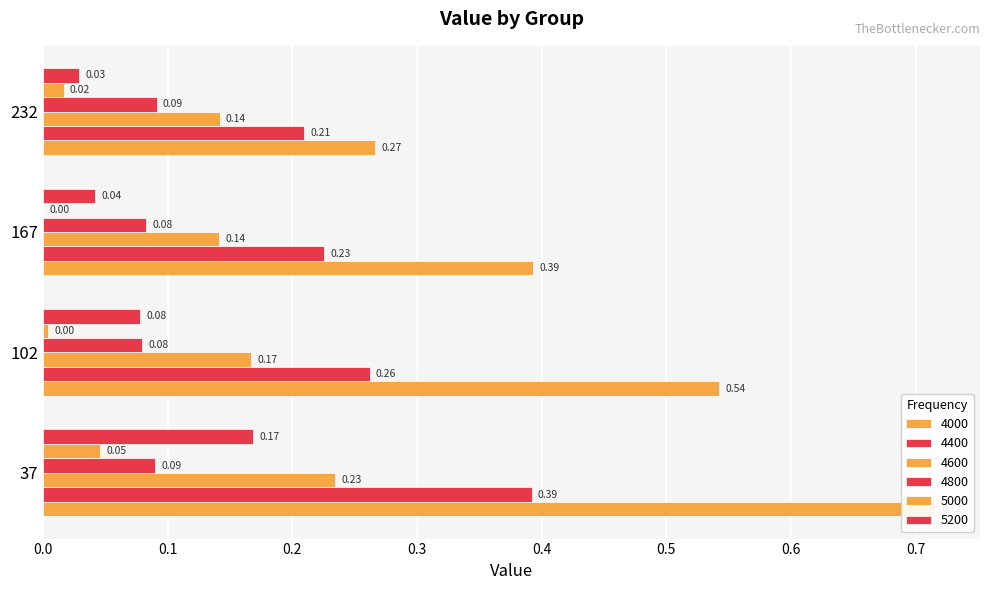

What are all the series names shown in the legend?

4000, 4400, 4600, 4800, 5000, 5200